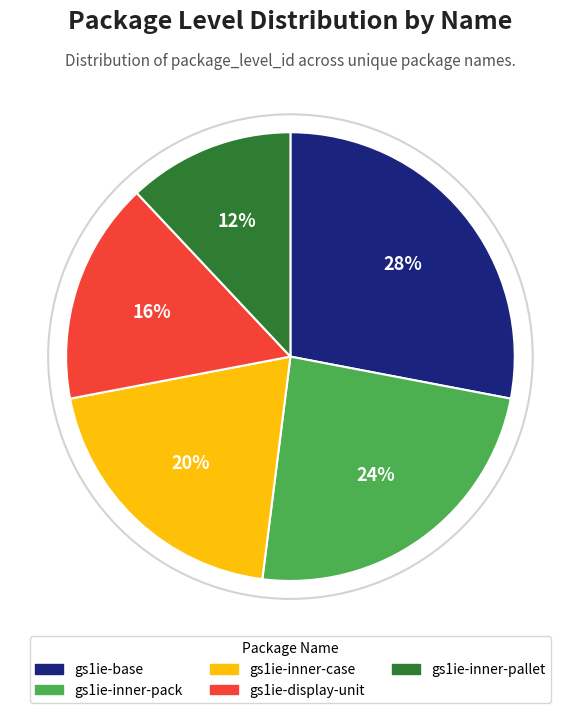

True or false: gs1ie-inner-pack accounts for 36% of the total.

False